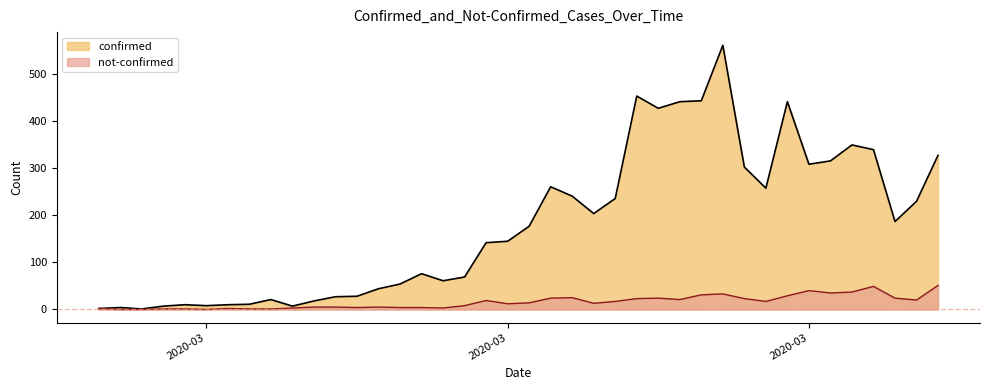

What is the label of the 34th point from the left?

2020-03